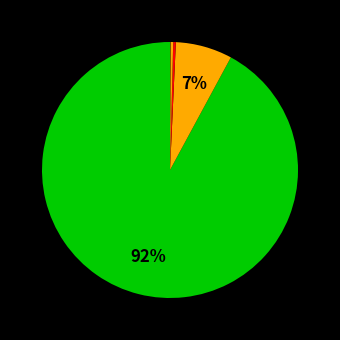

Which slice is the largest?

btc